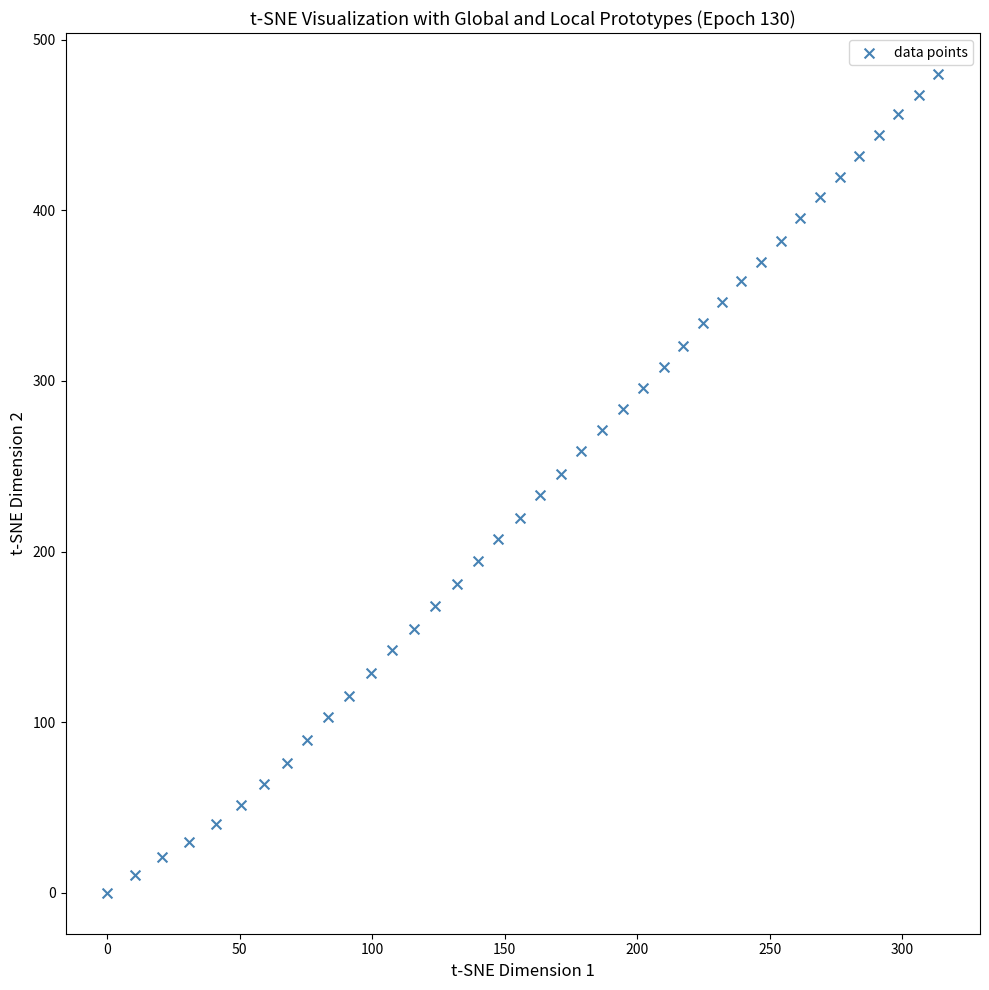

What is the range of X values (max minus min)?

313.7